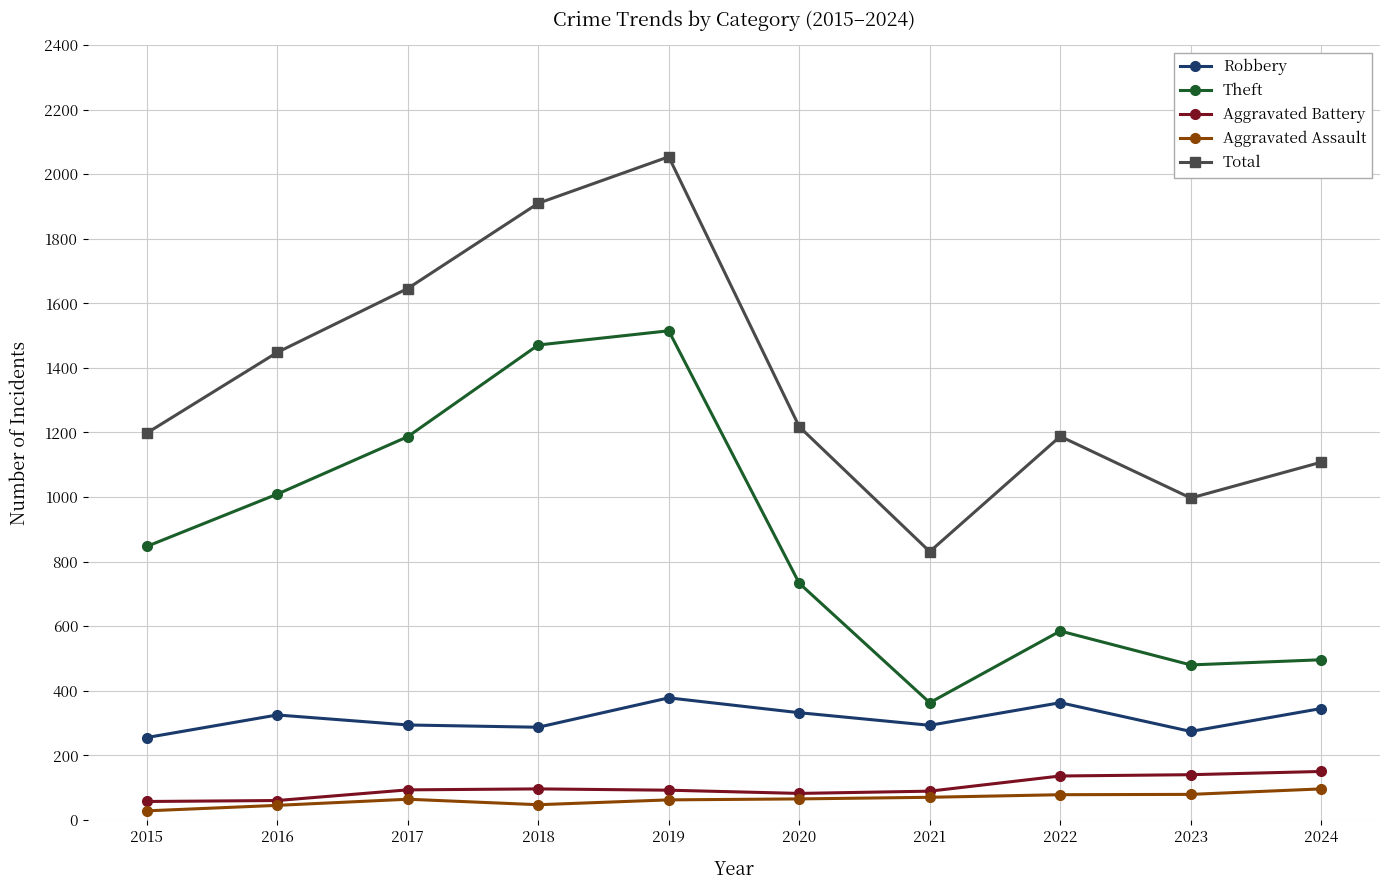

What is the difference between the maximum and minimum values in the Aggravated Battery series?

93